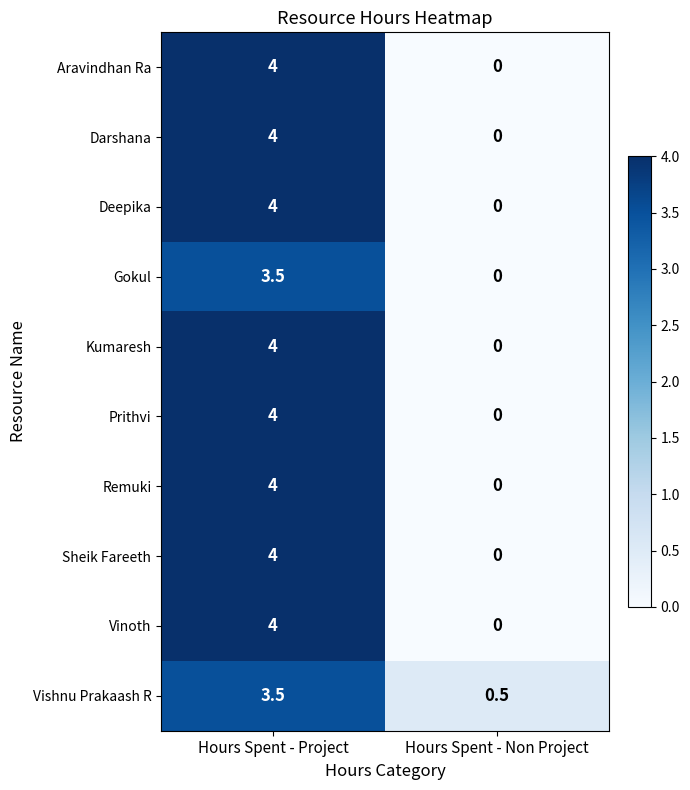

What is the spread (max minus min) of values at Hours Spent - Project?

0.5